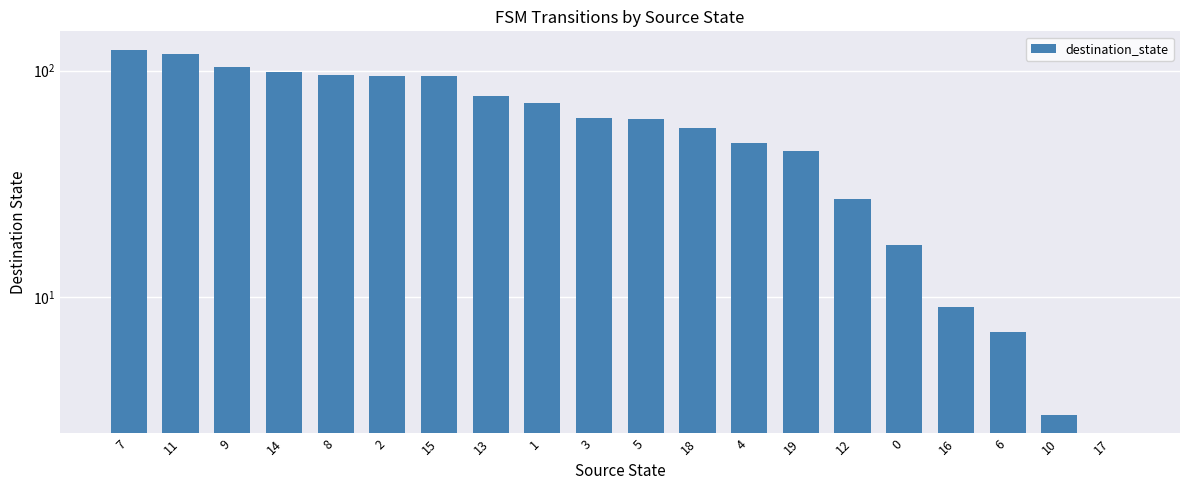

What is the sum of all values?

1215